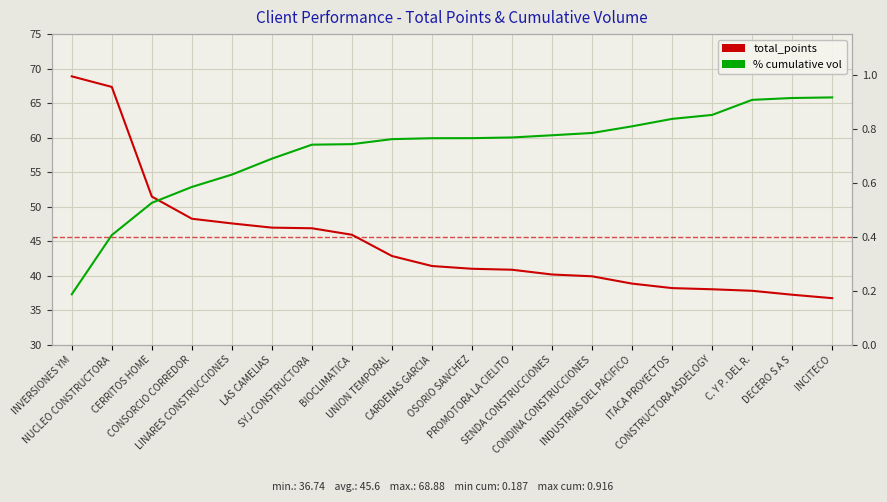

What position from the right is LAS CAMELIAS?

15